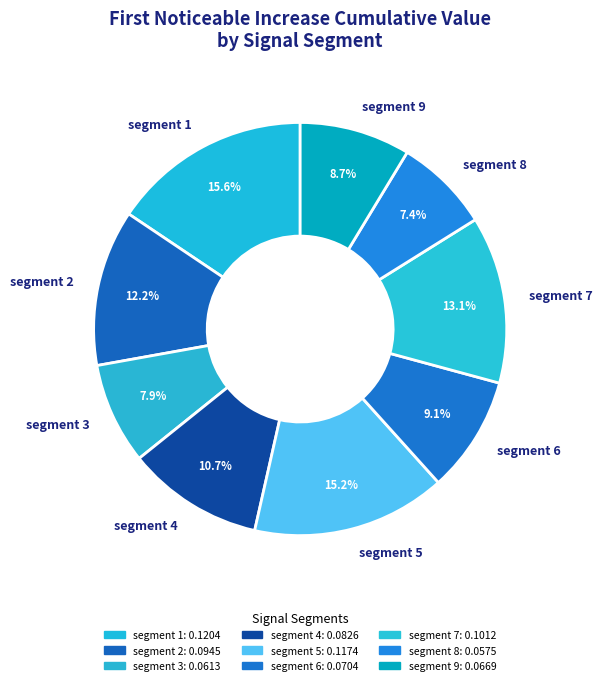

Which has a higher value, segment 5 or segment 3?

segment 5